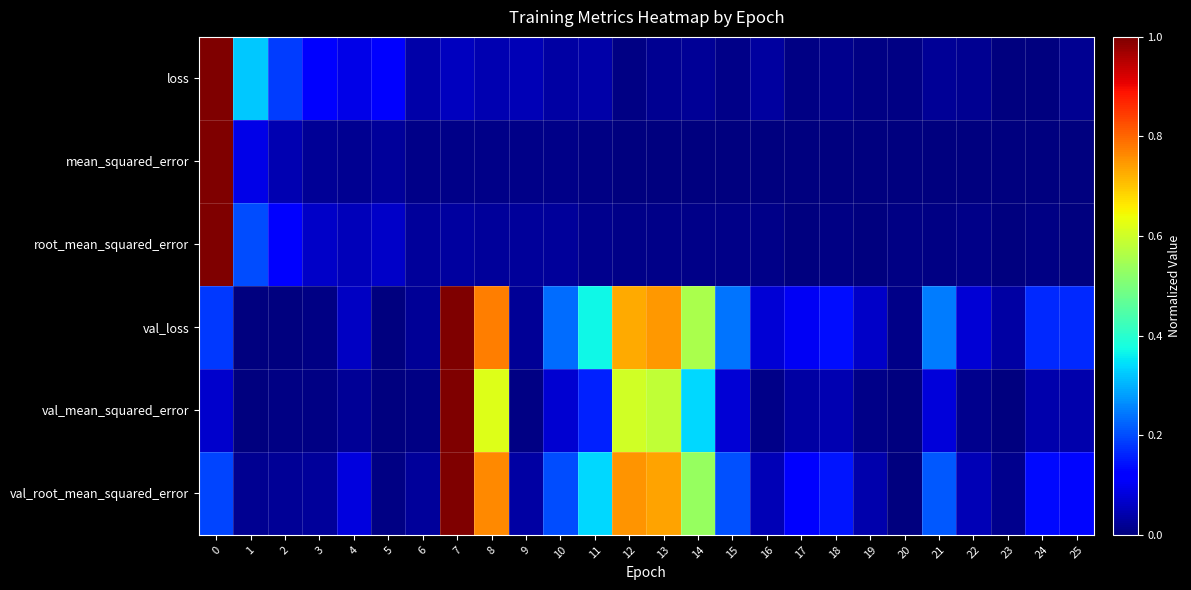

Reading right to left, extract all data points from this chart.

loss: 25=0.0	24=0.0	23=0.0	22=0.0	21=0.0	20=0.0	19=0.0	18=0.0	17=0.0	16=0.0	15=0.0	14=0.0	13=0.0	12=0.0	11=0.0	10=0.0	9=0.1	8=0.0	7=0.1	6=0.0	5=0.1	4=0.1	3=0.1	2=0.2	1=0.3	0=1.0
mean_squared_error: 25=0.0	24=0.0	23=0.0	22=0.0	21=0.0	20=0.0	19=0.0	18=0.0	17=0.0	16=0.0	15=0.0	14=0.0	13=0.0	12=0.0	11=0.0	10=0.0	9=0.0	8=0.0	7=0.0	6=0.0	5=0.0	4=0.0	3=0.0	2=0.0	1=0.1	0=1.0
root_mean_squared_error: 25=0.0	24=0.0	23=0.0	22=0.0	21=0.0	20=0.0	19=0.0	18=0.0	17=0.0	16=0.0	15=0.0	14=0.0	13=0.0	12=0.0	11=0.0	10=0.0	9=0.0	8=0.0	7=0.0	6=0.0	5=0.1	4=0.1	3=0.1	2=0.1	1=0.2	0=1.0
val_loss: 25=0.2	24=0.2	23=0.0	22=0.1	21=0.2	20=0.0	19=0.1	18=0.1	17=0.1	16=0.1	15=0.2	14=0.6	13=0.7	12=0.7	11=0.4	10=0.2	9=0.0	8=0.8	7=1.0	6=0.0	5=0.0	4=0.1	3=0.0	2=0.0	1=0.0	0=0.2
val_mean_squared_error: 25=0.0	24=0.0	23=0.0	22=0.0	21=0.1	20=0.0	19=0.0	18=0.0	17=0.0	16=0.0	15=0.1	14=0.3	13=0.6	12=0.6	11=0.2	10=0.1	9=0.0	8=0.6	7=1.0	6=0.0	5=0.0	4=0.0	3=0.0	2=0.0	1=0.0	0=0.1
val_root_mean_squared_error: 25=0.1	24=0.1	23=0.0	22=0.1	21=0.2	20=0.0	19=0.0	18=0.1	17=0.1	16=0.0	15=0.2	14=0.5	13=0.7	12=0.8	11=0.3	10=0.2	9=0.0	8=0.8	7=1.0	6=0.0	5=0.0	4=0.1	3=0.0	2=0.0	1=0.0	0=0.2